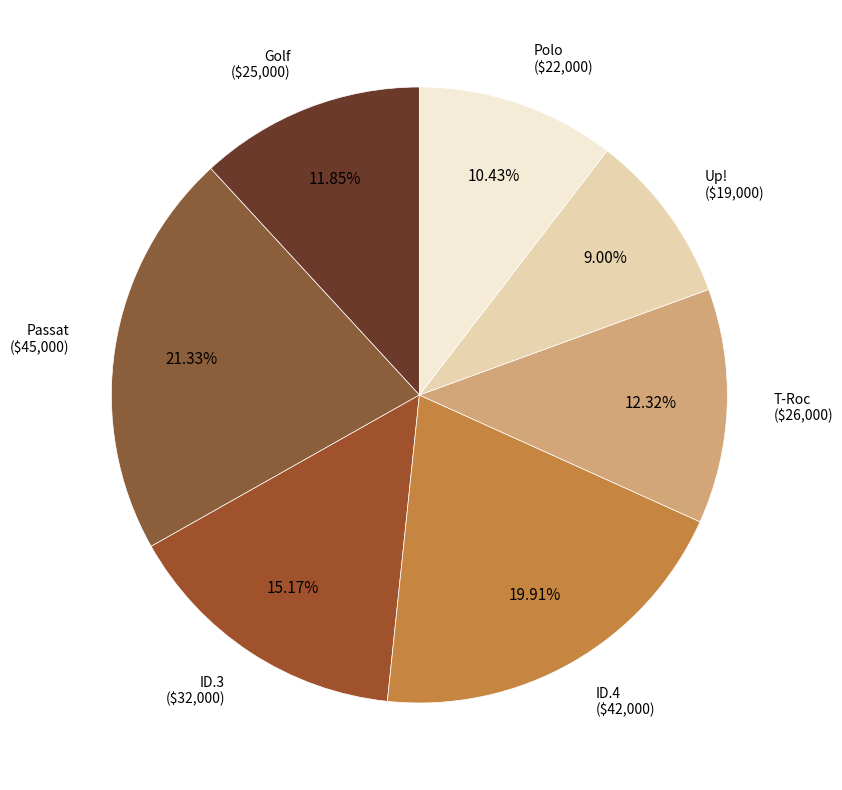

How many segments does this pie chart have?

7